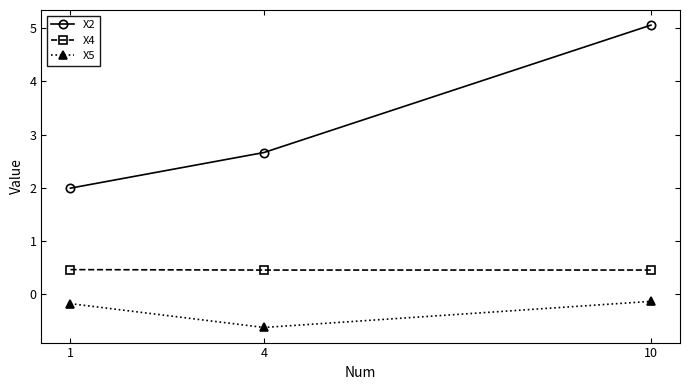

Rank the series at 10 from highest to lowest value.

X2, X4, X5